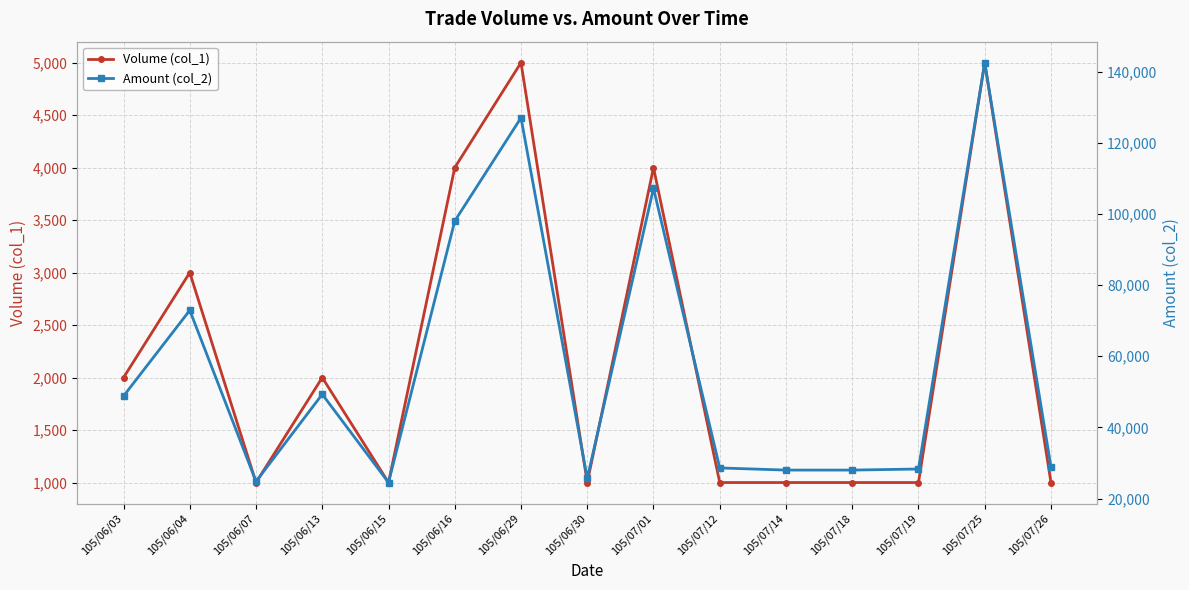

What is the spread (max minus min) of values at 105/07/19?

27300